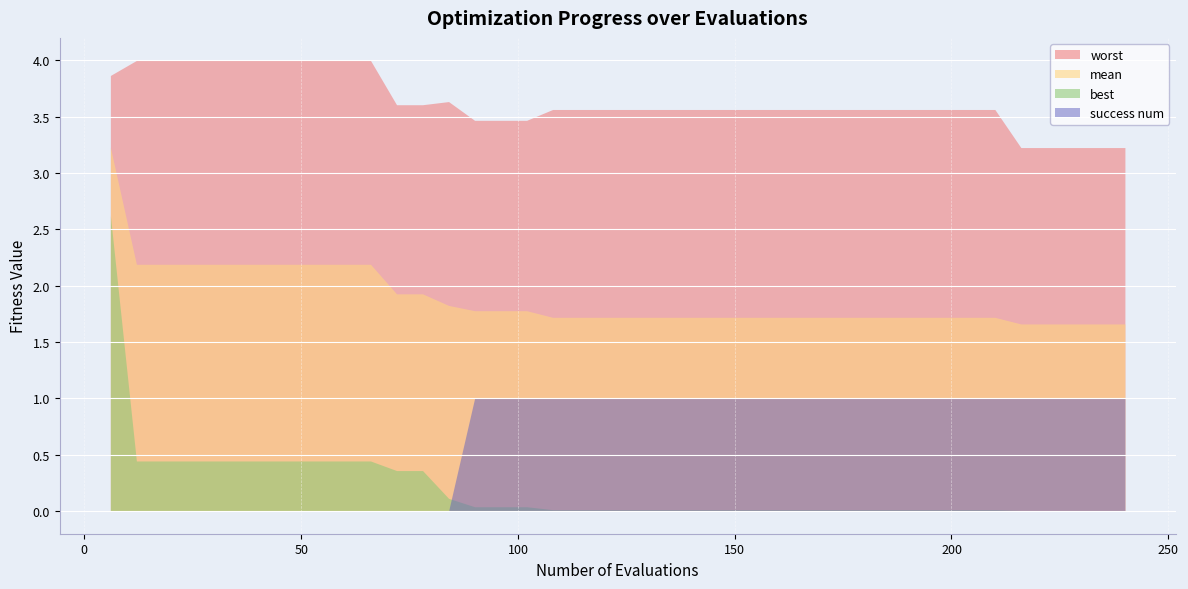

How many lines are shown in the chart?

4